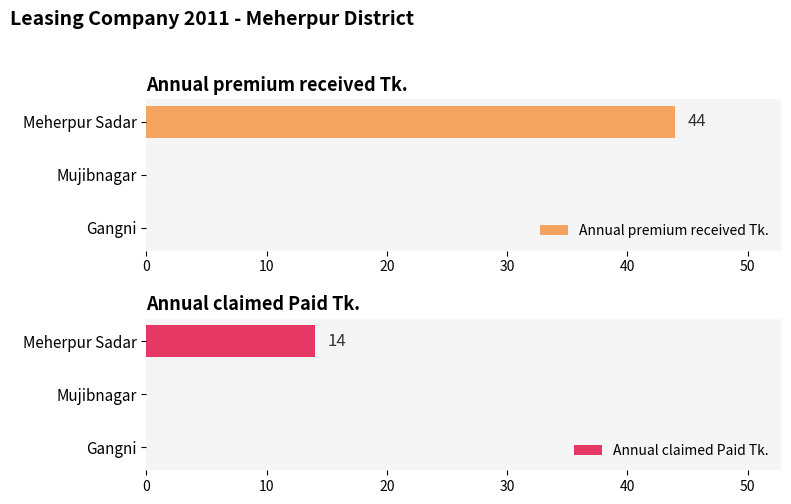

Which series has the largest total across all categories?

Annual premium received Tk.